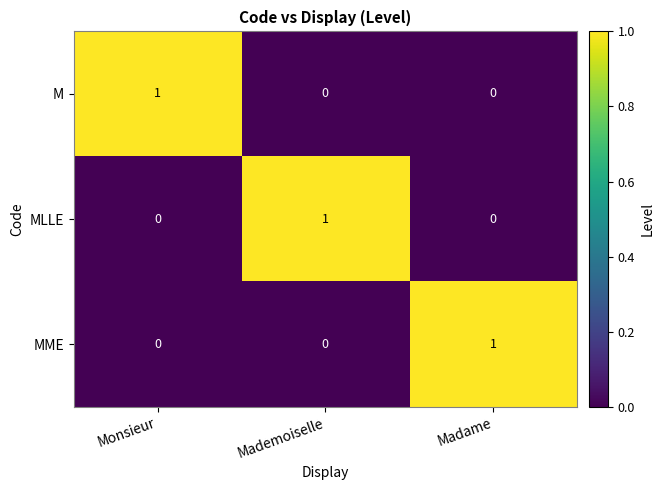

True or false: MLLE has a value of 1 at Mademoiselle.

True